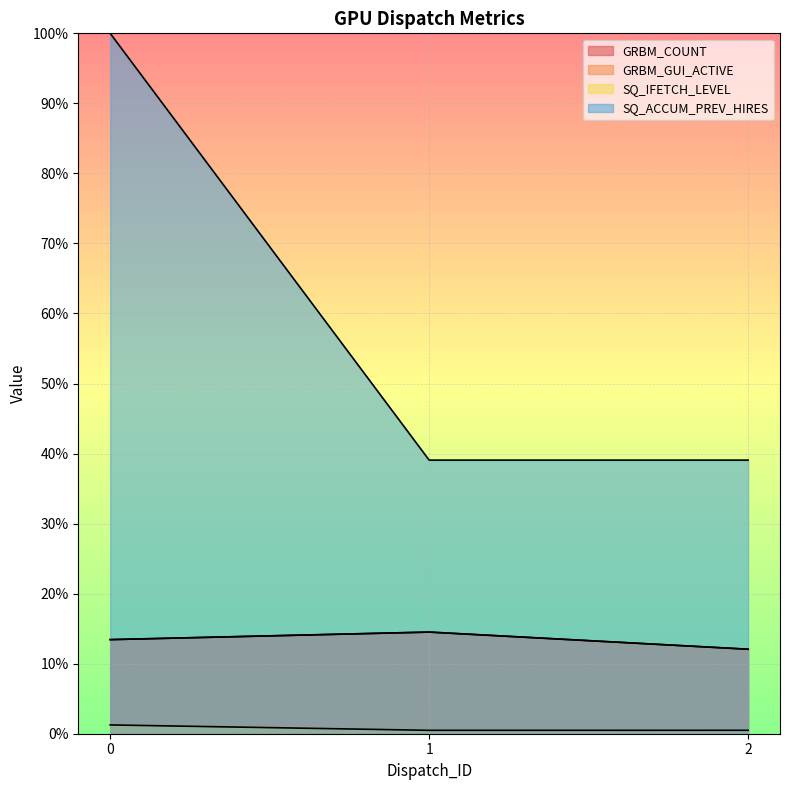

Is the value of GRBM_GUI_ACTIVE at 0 greater than the value of SQ_IFETCH_LEVEL at 1?

Yes